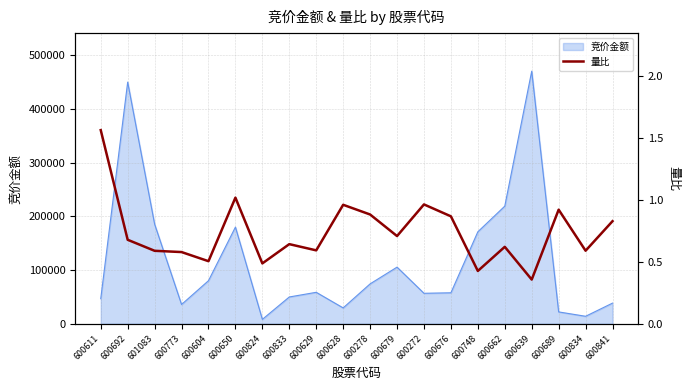

True or false: the data shows 0.4 at 600272.

False